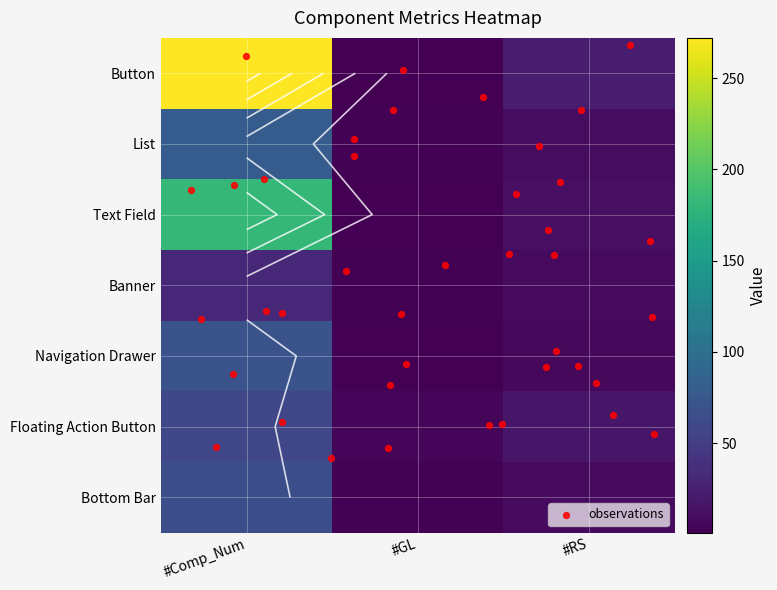

How many Floating Action Button values are between 5 and 59?

3